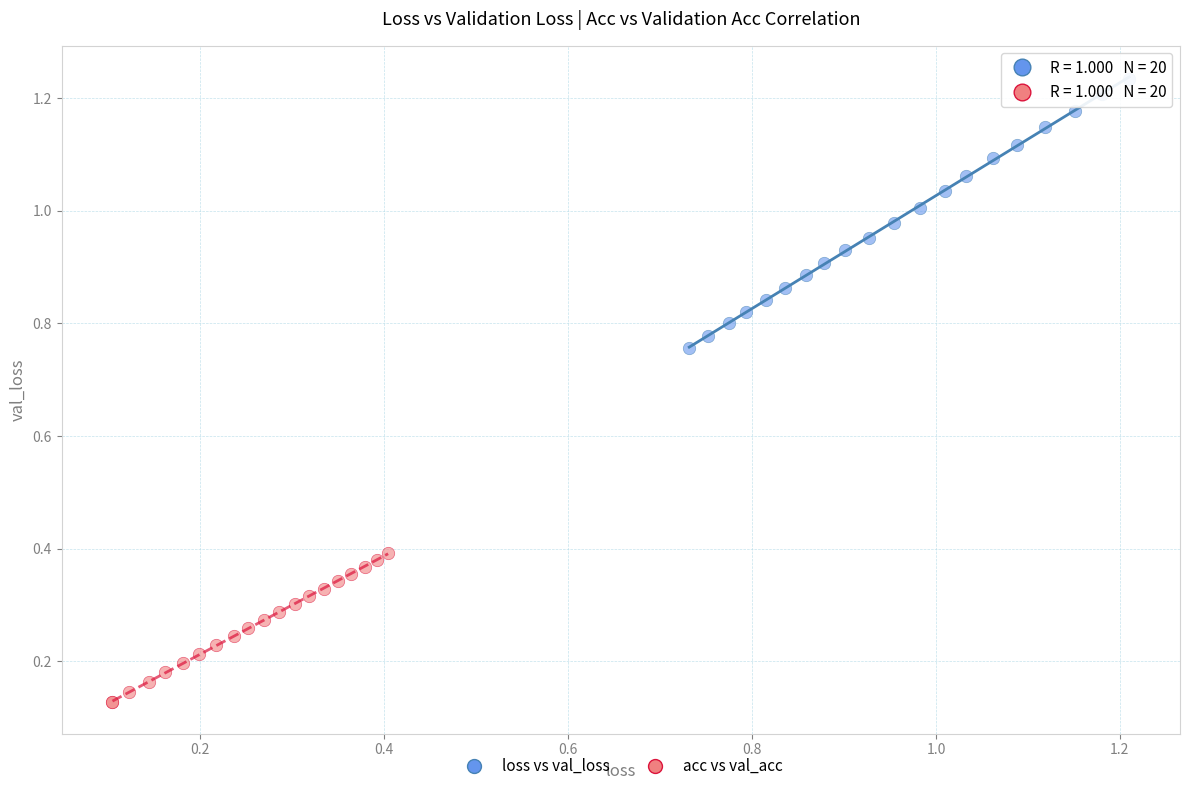

Which series has the largest Y range (max minus min)?

loss vs val_loss